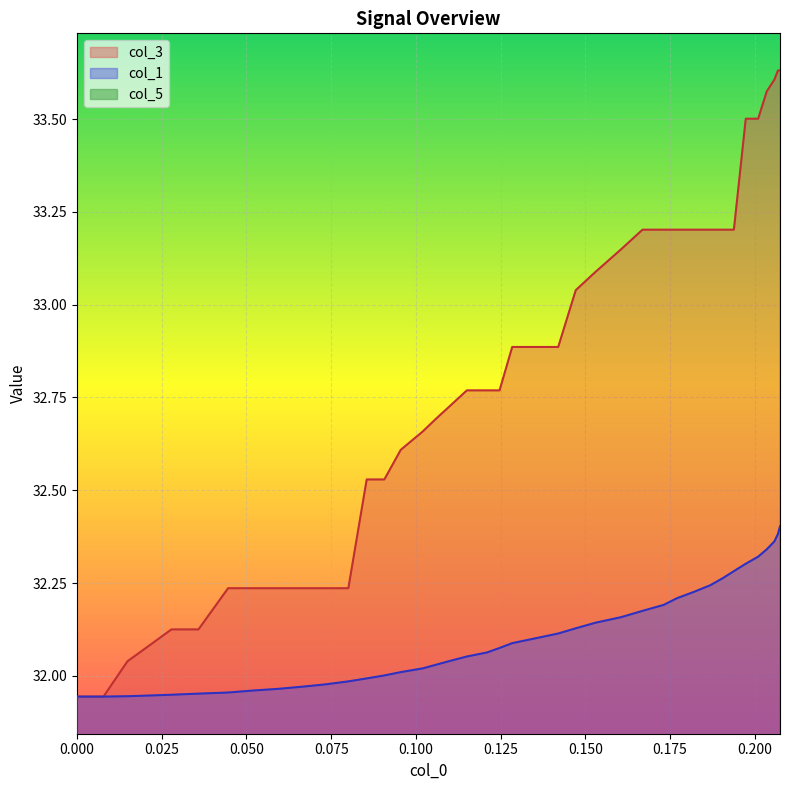

Which series has the widest spread of values?

col_3